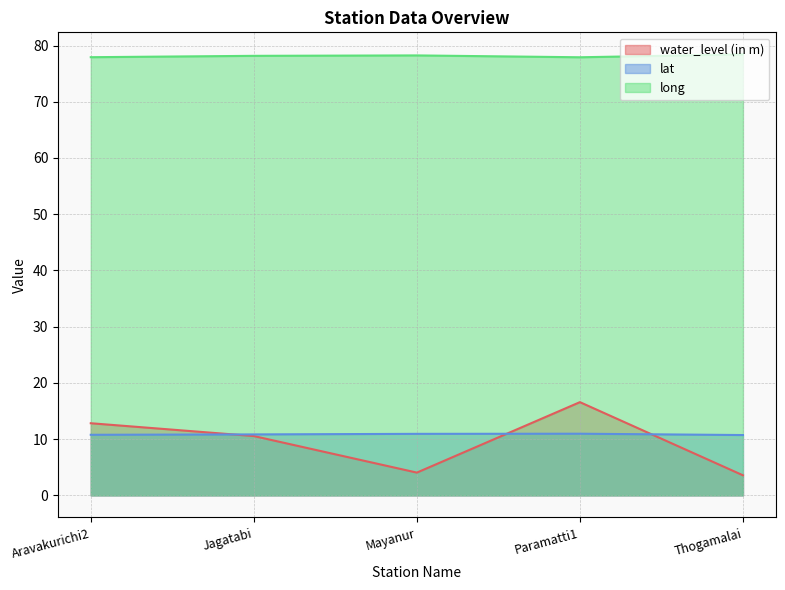

True or false: water_level (in m) has a value of 1.5 at Mayanur.

False